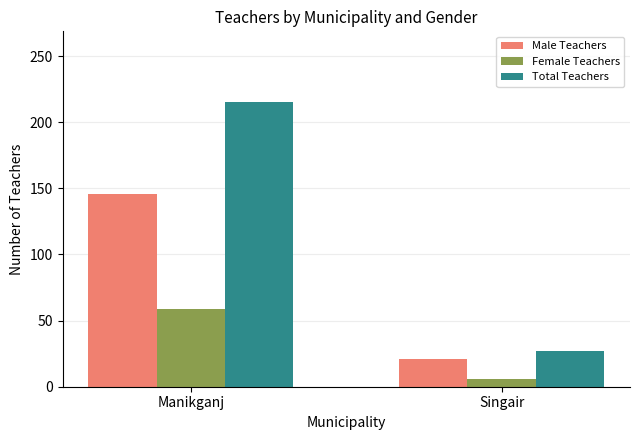

What is the label of the 2nd bar from the left?

Singair